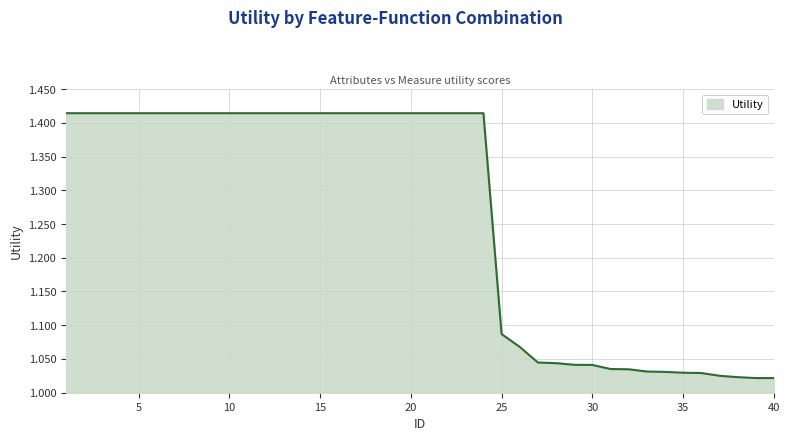

What is the difference between the maximum and second lowest values?

0.4